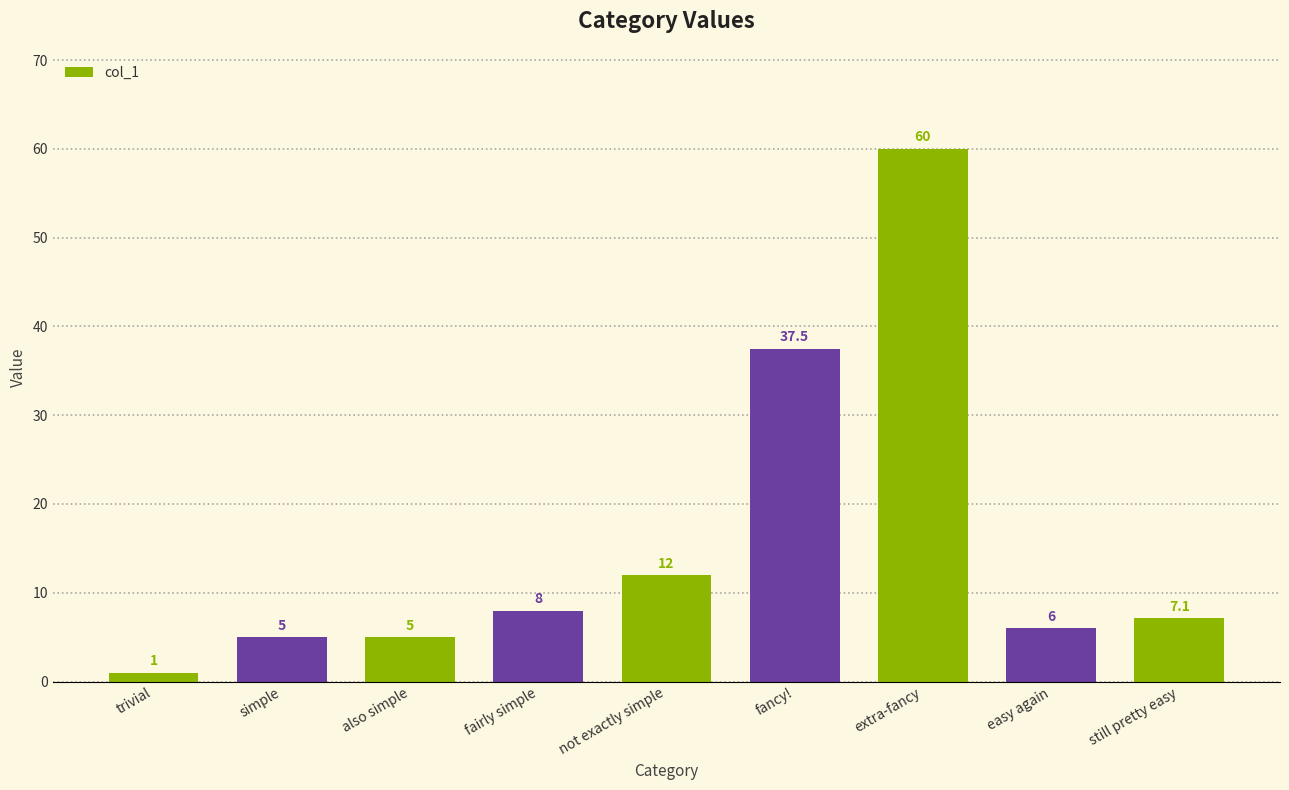

What is the label of the 5th bar from the left?

not exactly simple